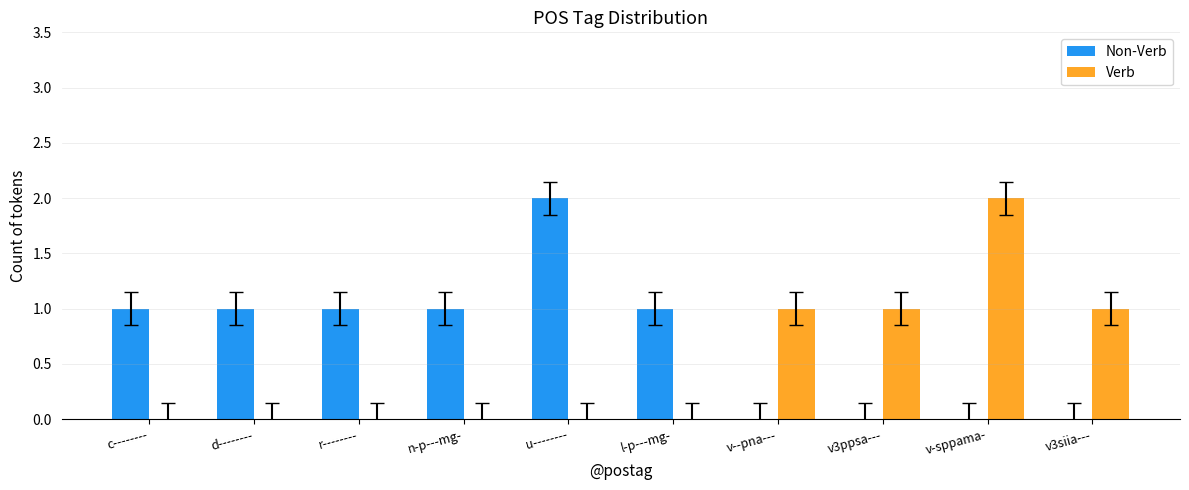

Does the chart contain stacked bars?

No